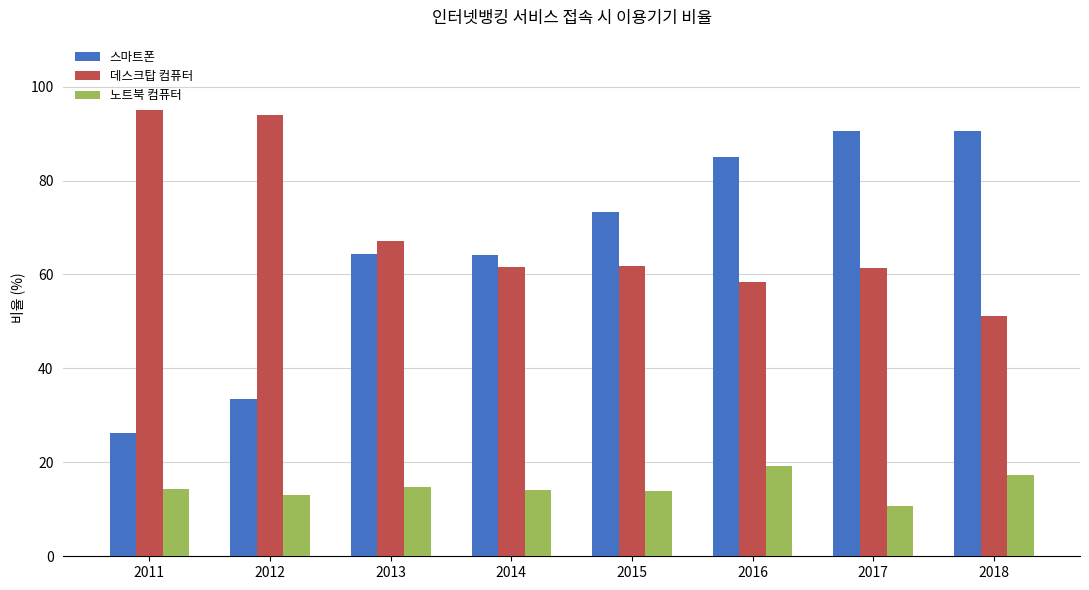

Is it true that 데스크탑 컴퓨터 equals 32.6 at 2017?

False